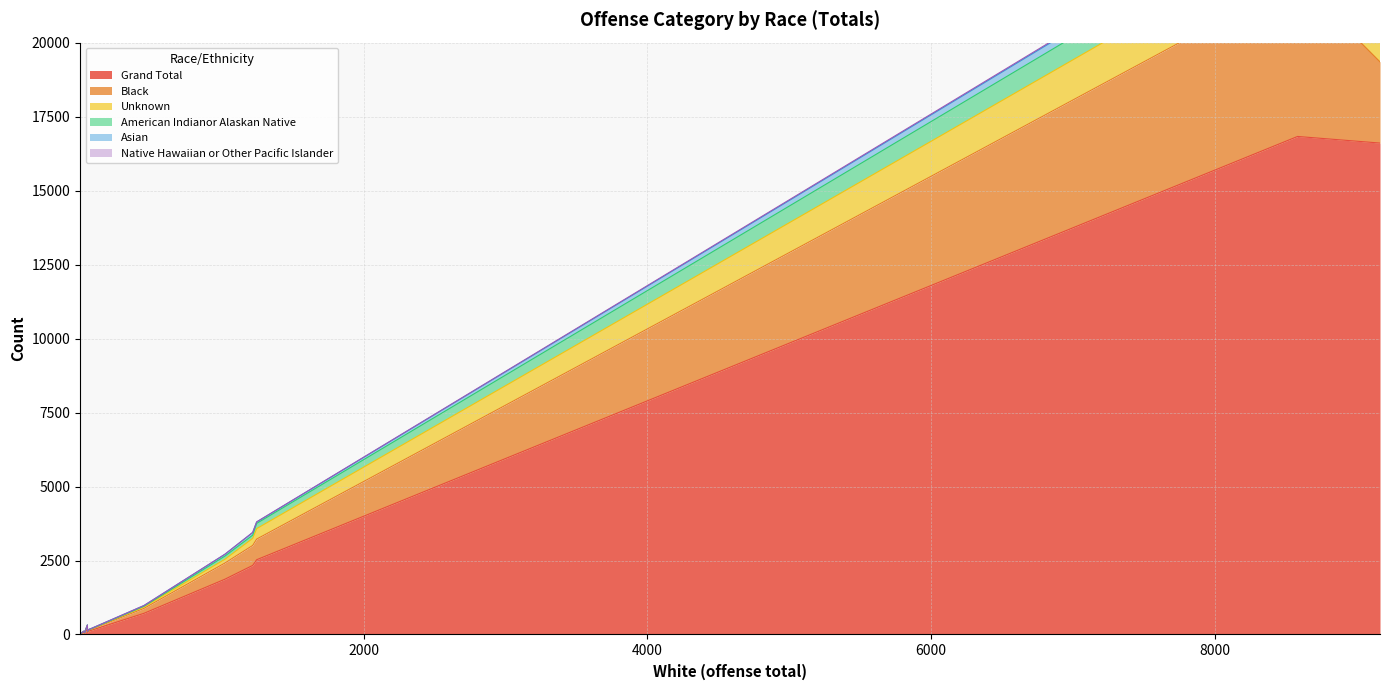

Reading right to left, extract all data points from this chart.

Grand Total: Kidnapping=118	Human Trafficking=50	Homicide=188	Gambling=14	Fraud=2526	Extortion=1	Embezzlement=70	Drug/Narcotic=16606	Destruction=2334	Counterfeiting=716	Burglary=1867	Bribery=1	Assault=16829	Arson=140	Animal Cruelty=83
Black: Kidnapping=35	Human Trafficking=6	Homicide=107	Gambling=9	Fraud=697	Extortion=0	Embezzlement=13	Drug/Narcotic=2744	Destruction=675	Counterfeiting=166	Burglary=546	Bribery=0	Assault=5315	Arson=31	Animal Cruelty=10
Unknown: Kidnapping=10	Human Trafficking=4	Homicide=16	Gambling=2	Fraud=355	Extortion=0	Embezzlement=26	Drug/Narcotic=3248	Destruction=240	Counterfeiting=52	Burglary=128	Bribery=0	Assault=1634	Arson=13	Animal Cruelty=15
American Indianor Alaskan Native: Kidnapping=5	Human Trafficking=1	Homicide=7	Gambling=0	Fraud=176	Extortion=0	Embezzlement=2	Drug/Narcotic=1046	Destruction=108	Counterfeiting=21	Burglary=108	Bribery=0	Assault=934	Arson=7	Animal Cruelty=3
Asian: Kidnapping=4	Human Trafficking=6	Homicide=5	Gambling=0	Fraud=47	Extortion=0	Embezzlement=1	Drug/Narcotic=374	Destruction=88	Counterfeiting=23	Burglary=60	Bribery=0	Assault=322	Arson=9	Animal Cruelty=1
Native Hawaiian or Other Pacific Islander: Kidnapping=0	Human Trafficking=0	Homicide=0	Gambling=0	Fraud=5	Extortion=0	Embezzlement=0	Drug/Narcotic=30	Destruction=5	Counterfeiting=2	Burglary=3	Bribery=0	Assault=41	Arson=1	Animal Cruelty=0